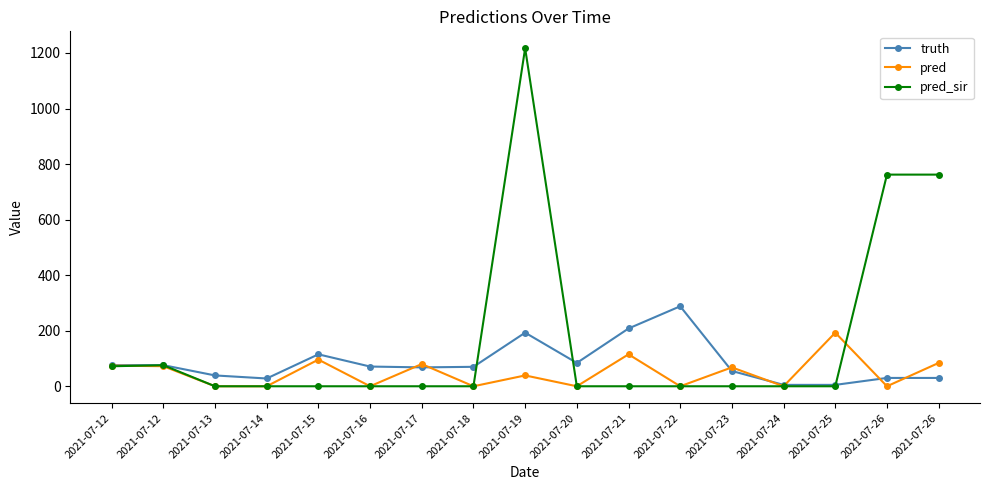

Reading left to right, extract all data points from this chart.

truth: 76.0	76.0	39.0	28.0	115.0	71.0	68.0	70.0	193.0	84.0	208.0	288.0	55.0	5.0	5.0	30.0	30.0
pred: 74.4	72.2	0.0	0.0	96.0	0.0	80.0	0.0	39.0	0.0	115.0	0.0	68.0	0.0	193.0	0.0	84.0
pred_sir: 72.1	75.7	0.0	0.0	0.0	0.0	0.0	0.0	1217.0	0.0	0.0	0.0	0.0	0.0	0.0	762.0	762.0